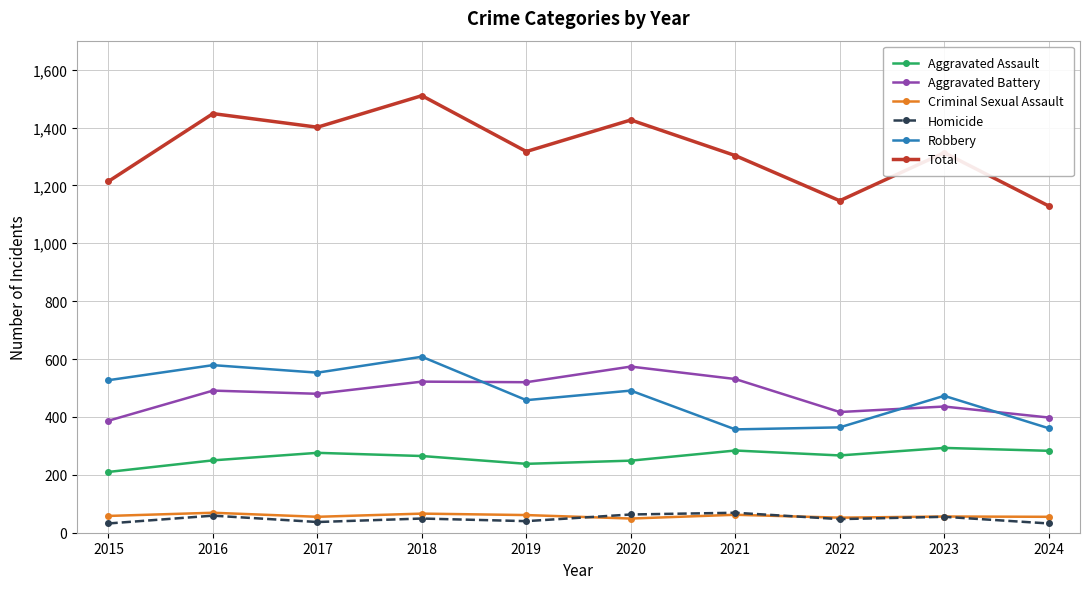

True or false: Robbery and Homicide cross at least once.

False